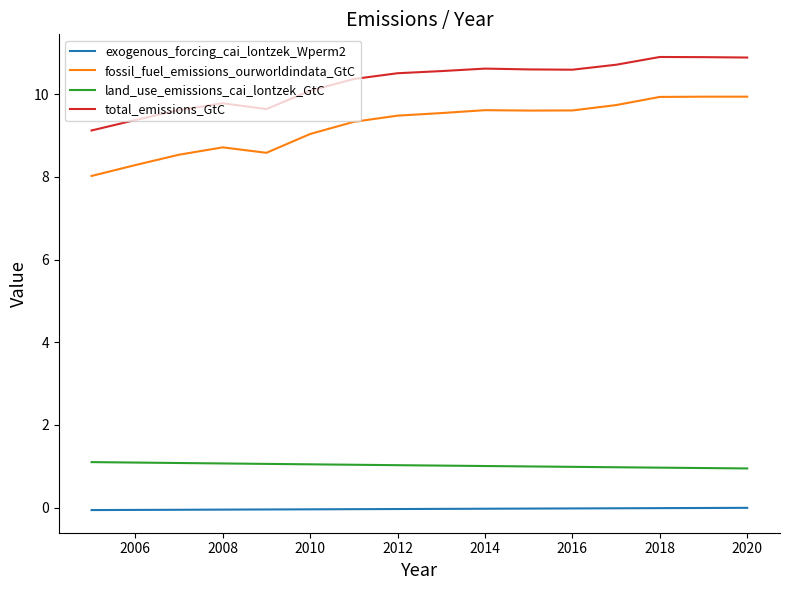

True or false: total_emissions_GtC and fossil_fuel_emissions_ourworldindata_GtC cross at least once.

False